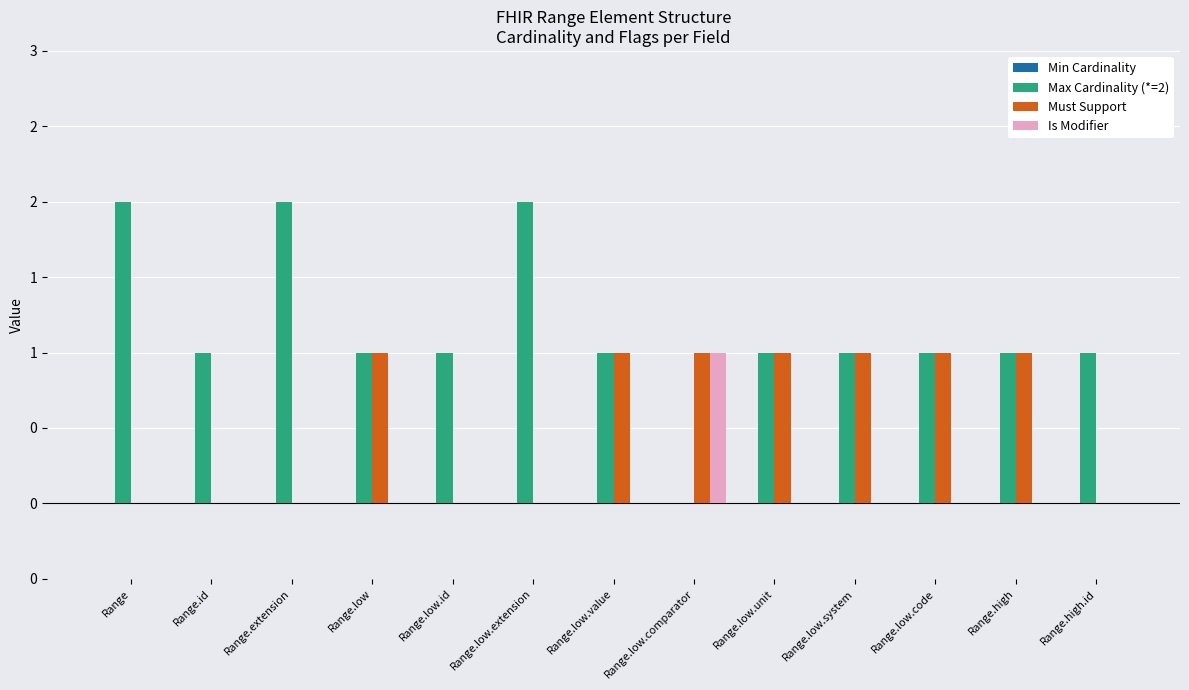

Are the bars horizontal?

No